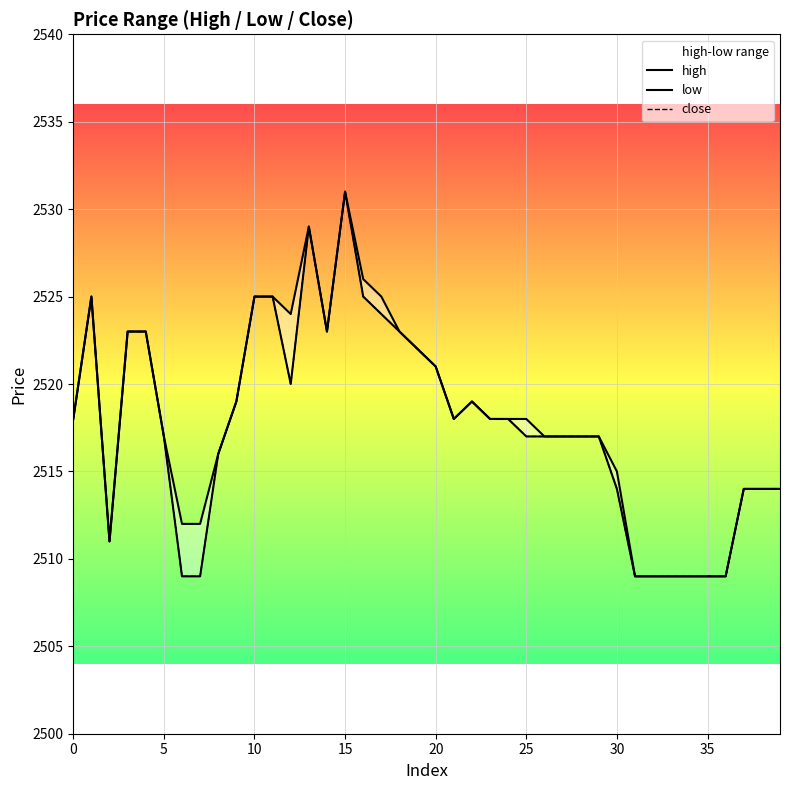

Between 29 and 23, which is larger?

23